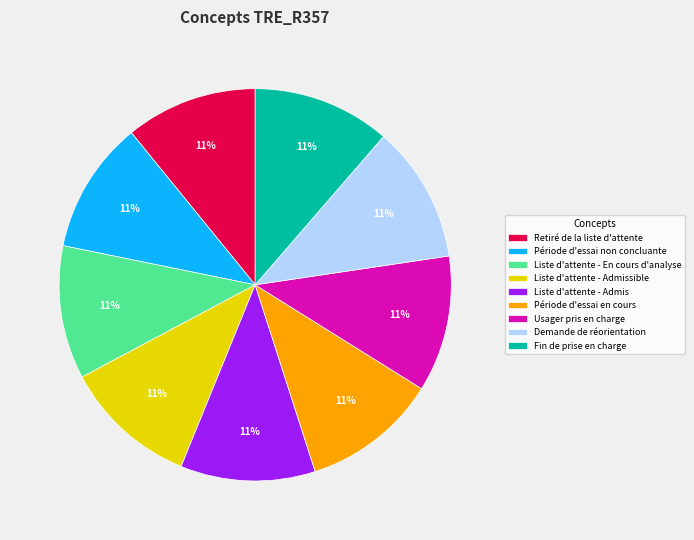

Is Fin de prise en charge the majority of the pie?

No